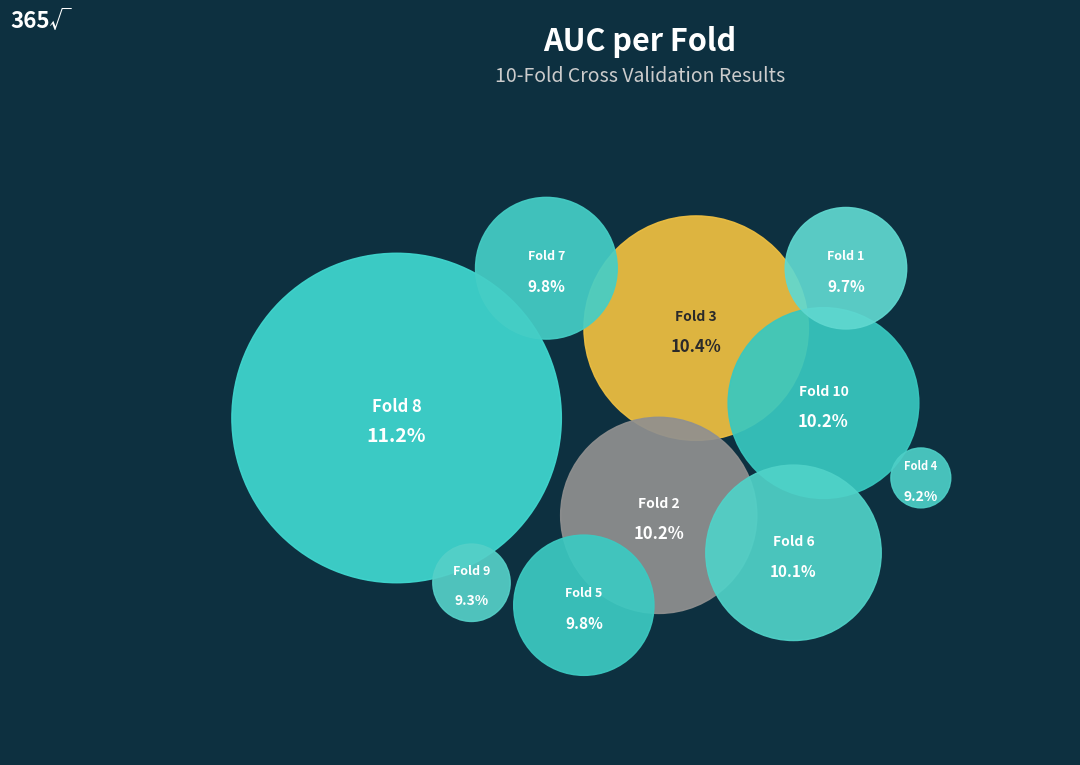

What portion of the pie excludes Fold 2?

89.8%